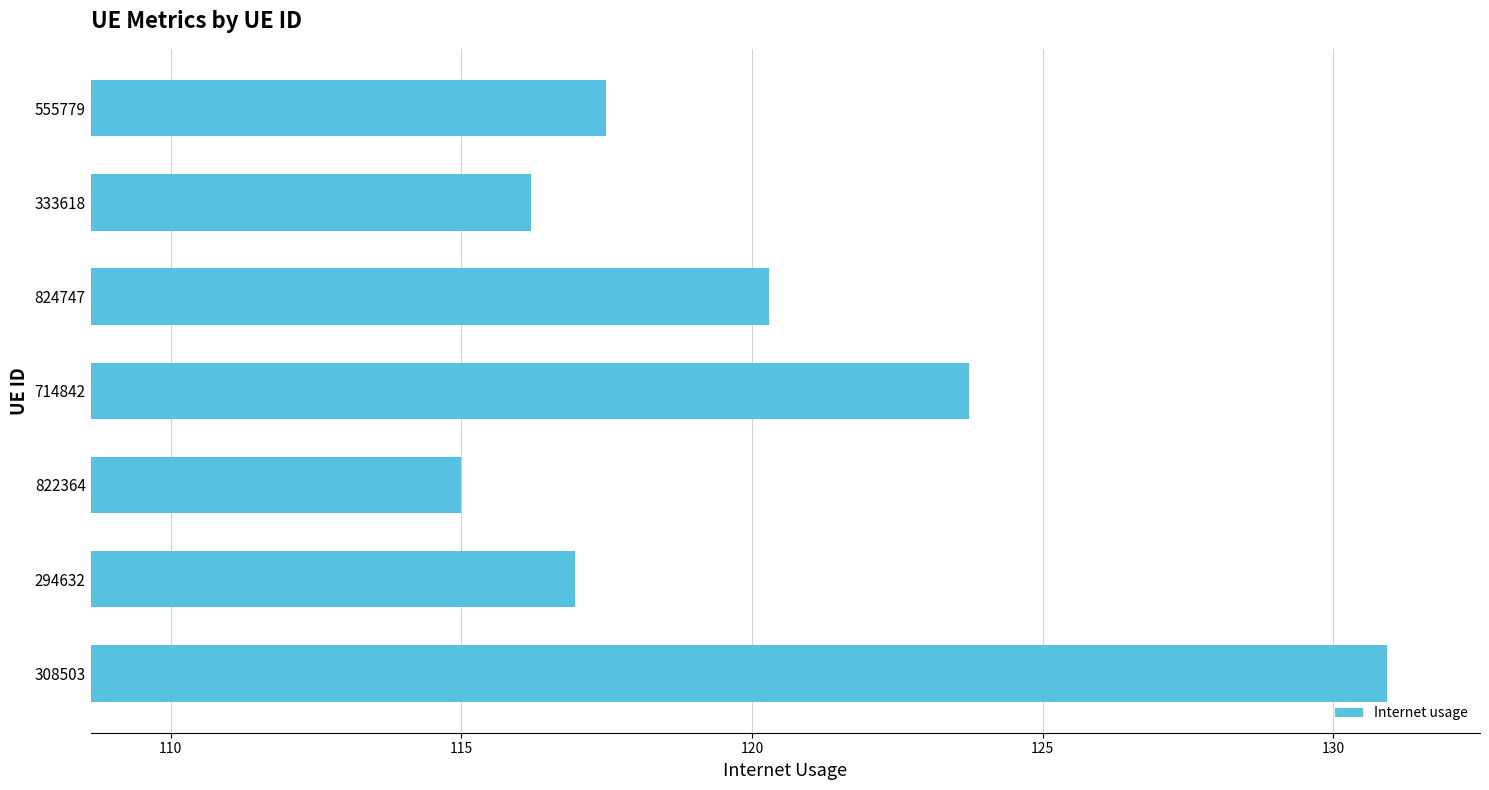

True or false: the data shows 117.5 at 555779.

True